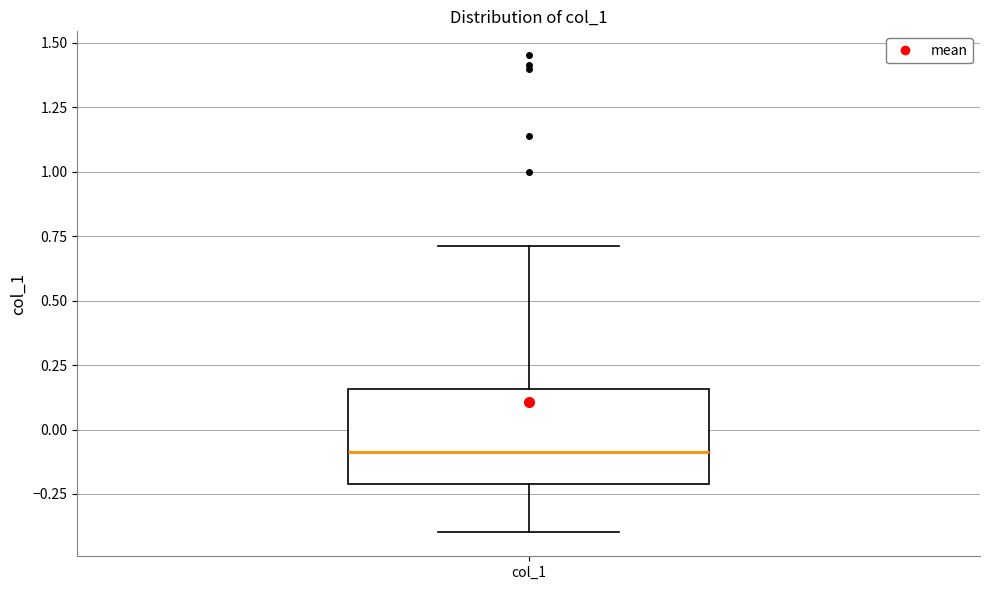

Transcribe this box plot: give where the median line is, the range the box spans, and where the two whiskers end, as read against the y-axis. The values are not printed on the chart, so give them approximately, as read against the axis.

median -0.10, box -0.20 to 0.15, whiskers -0.40 to 0.70